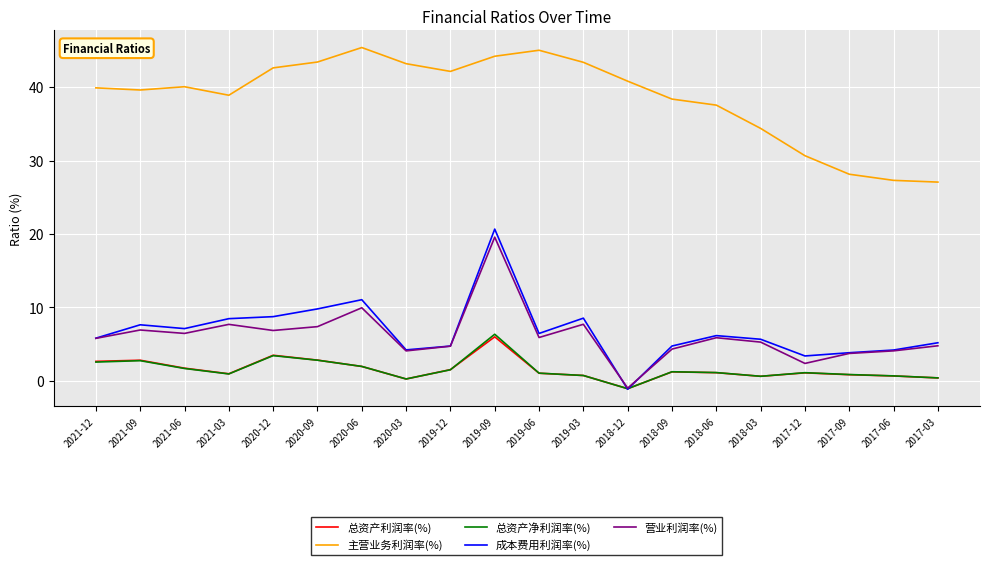

Is it true that 营业利润率(%) equals 7.7 at 2021-03?

True